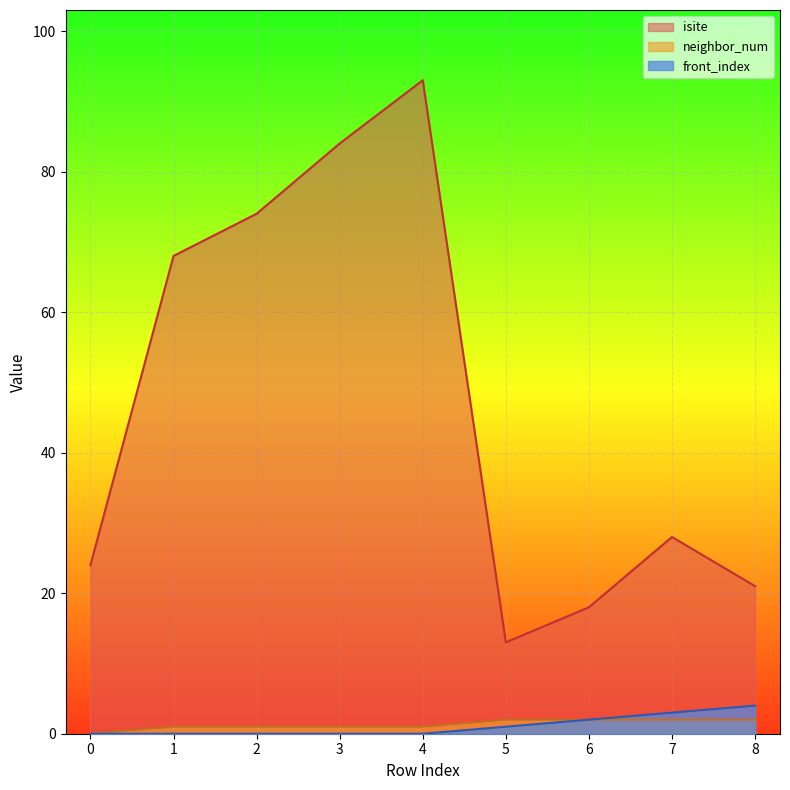

What is the value of the neighbor_num point at the 9th from the left?

2